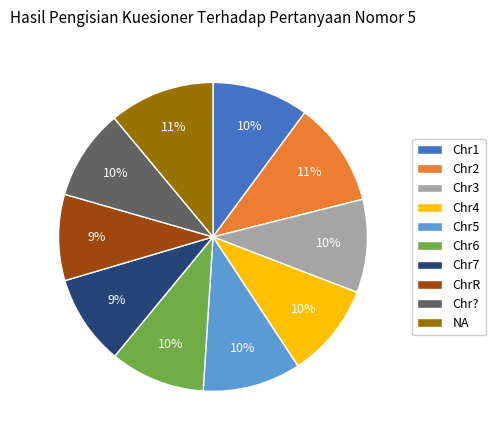

To the nearest percent, what portion does Chr2 represent?

11%